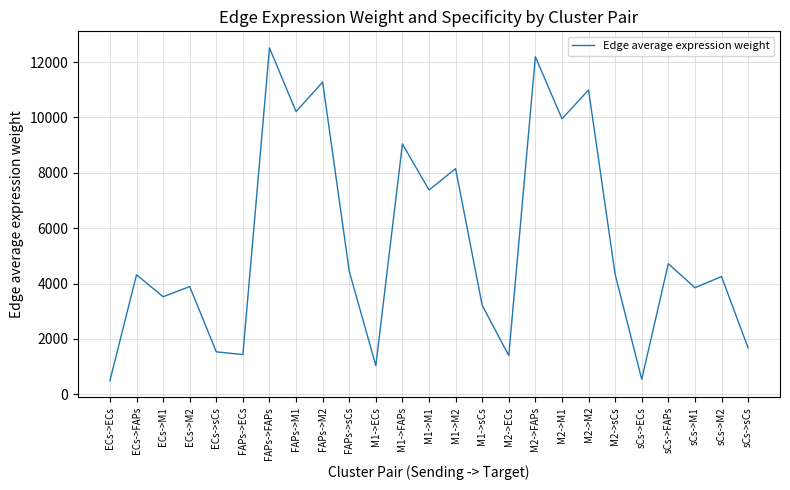

What is the change in value from M1->sCs to M2->M2?

+7778.6